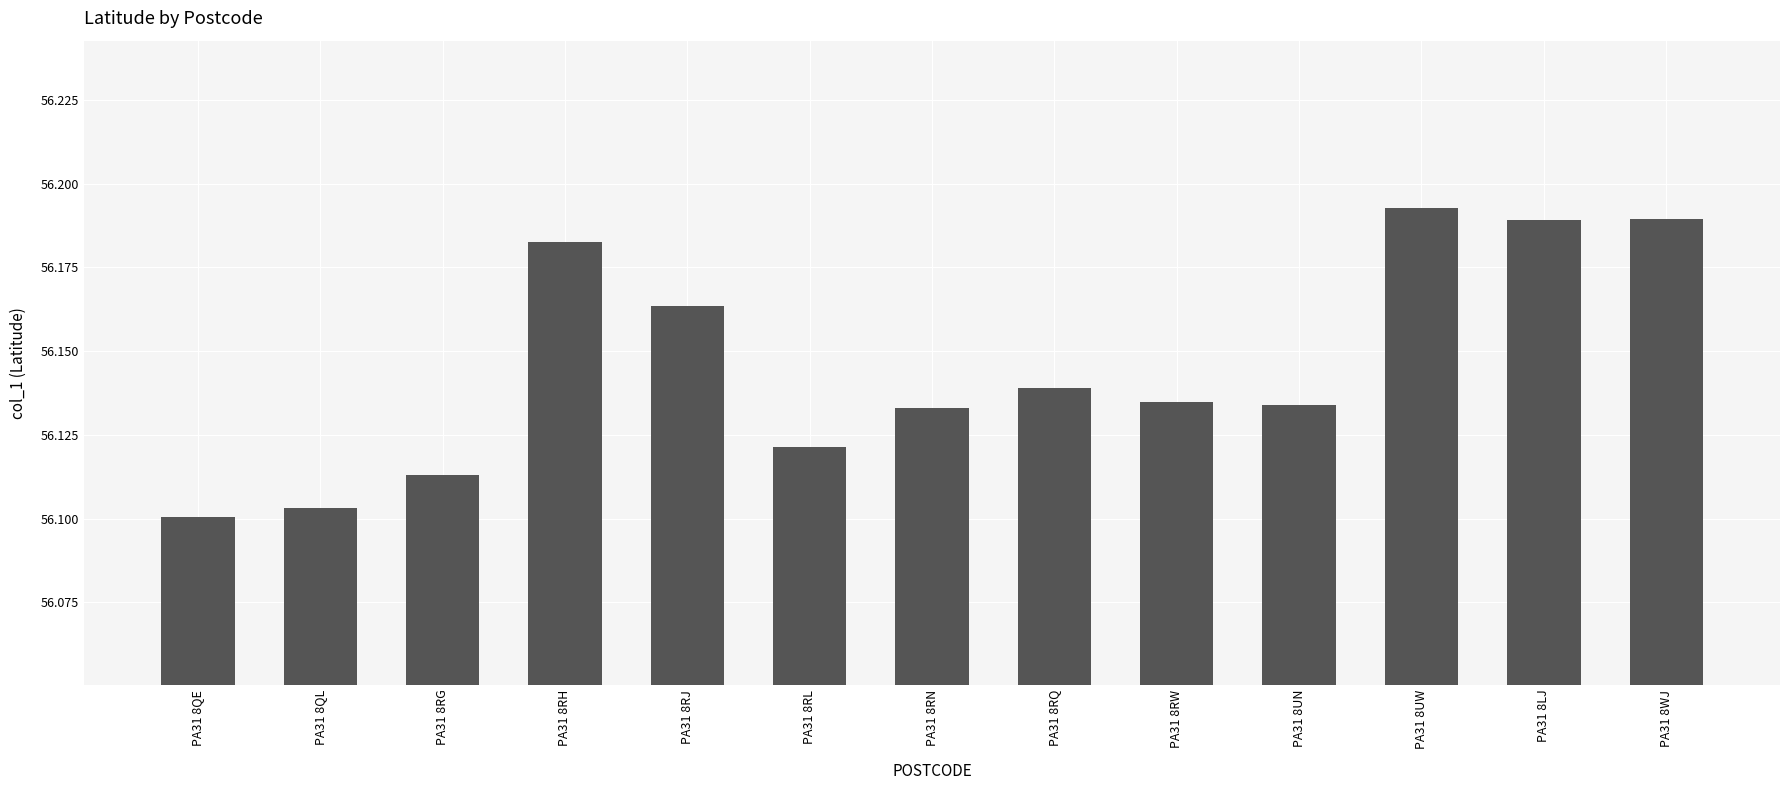

Which category has the lowest value across all series?

PA31 8QE